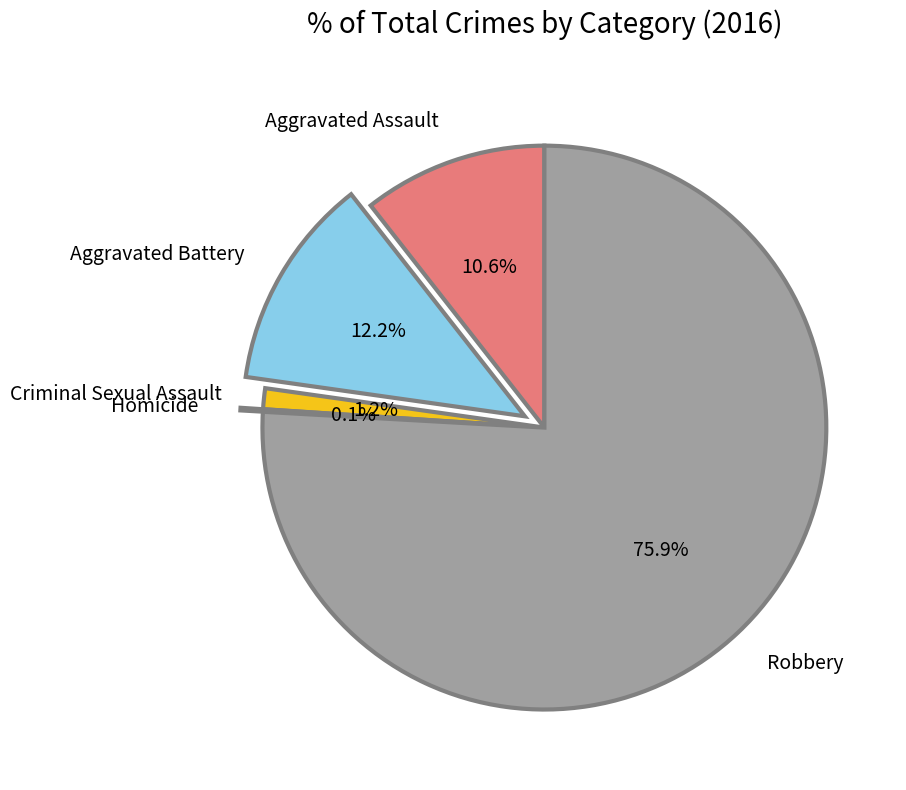

What percentage do Robbery and Aggravated Battery together represent?

88.1%